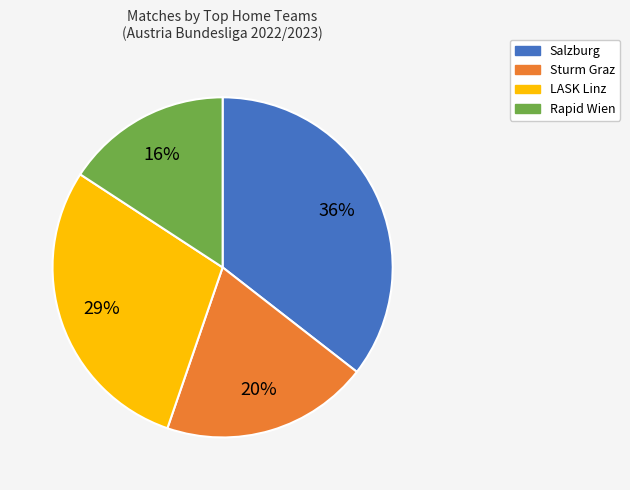

Is LASK Linz the majority of the pie?

No